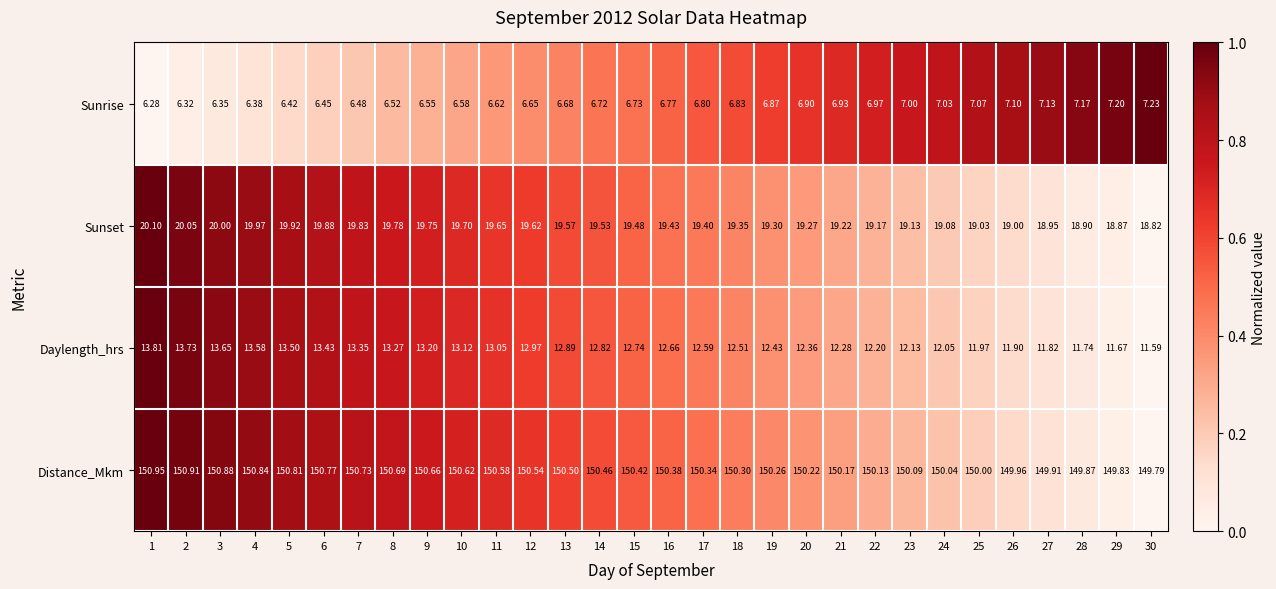

How many distinct data groups are displayed?

4